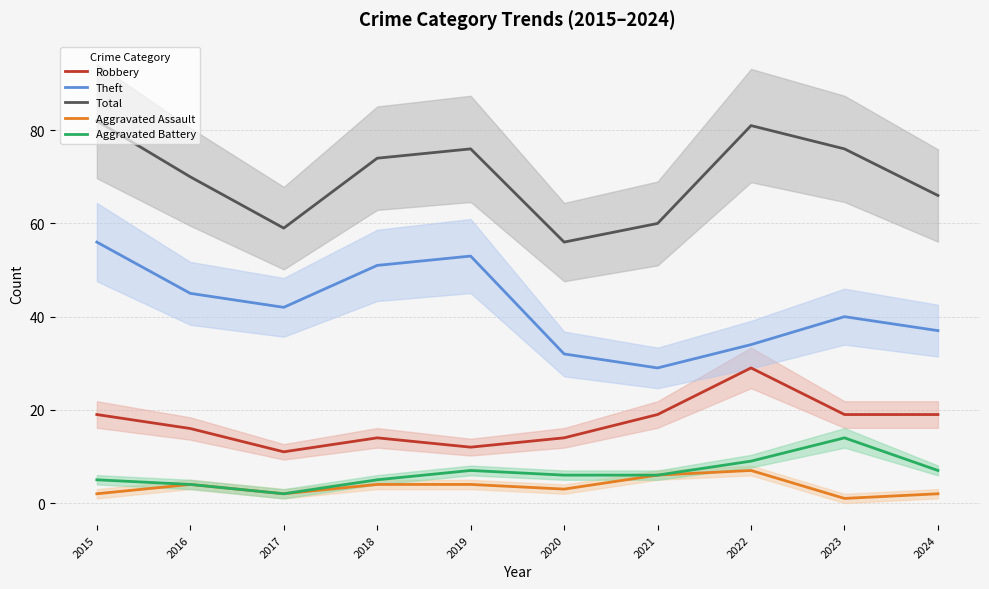

True or false: Total and Theft cross at least once.

False